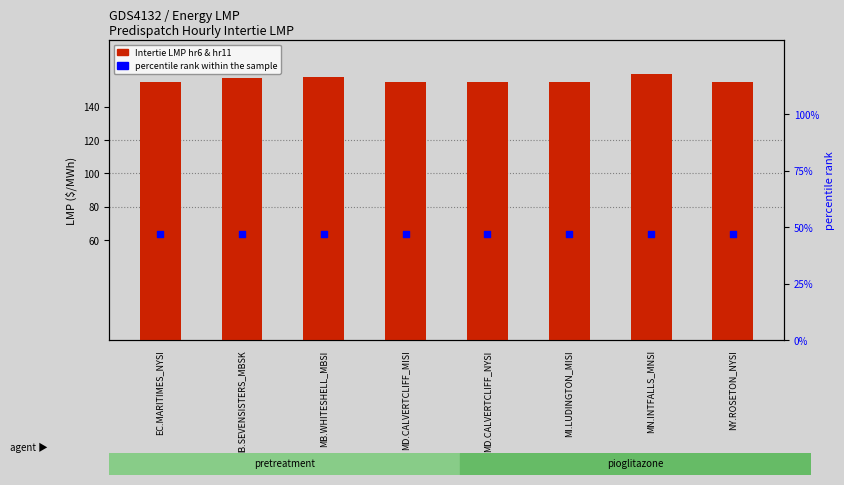

At how many categories does at least one series exceed 68?

8